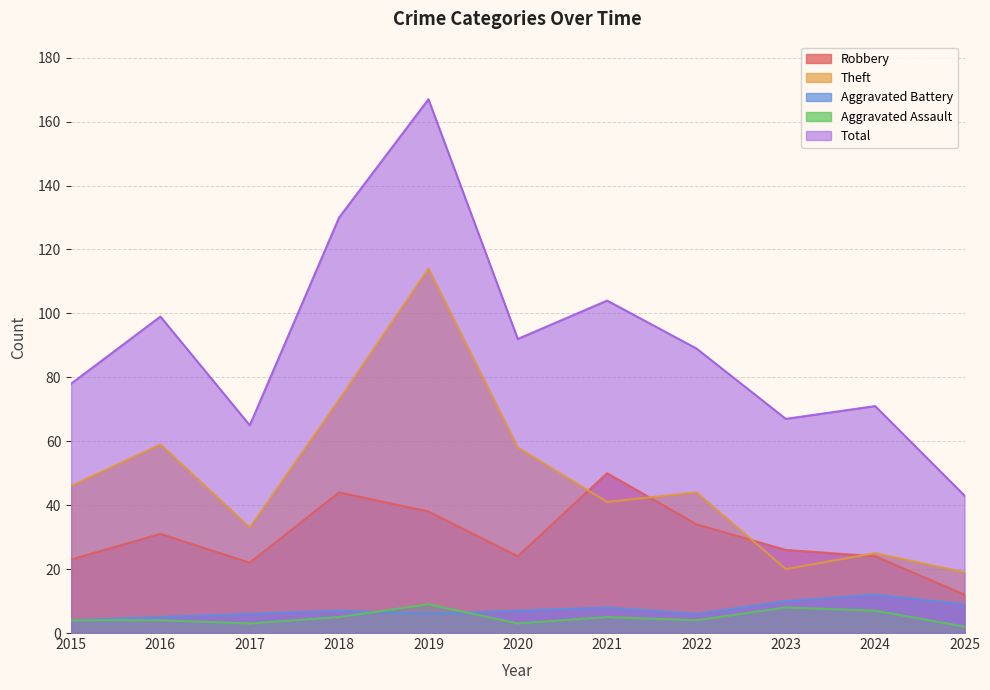

The value of Robbery at 2025 is 17. True or false?

False